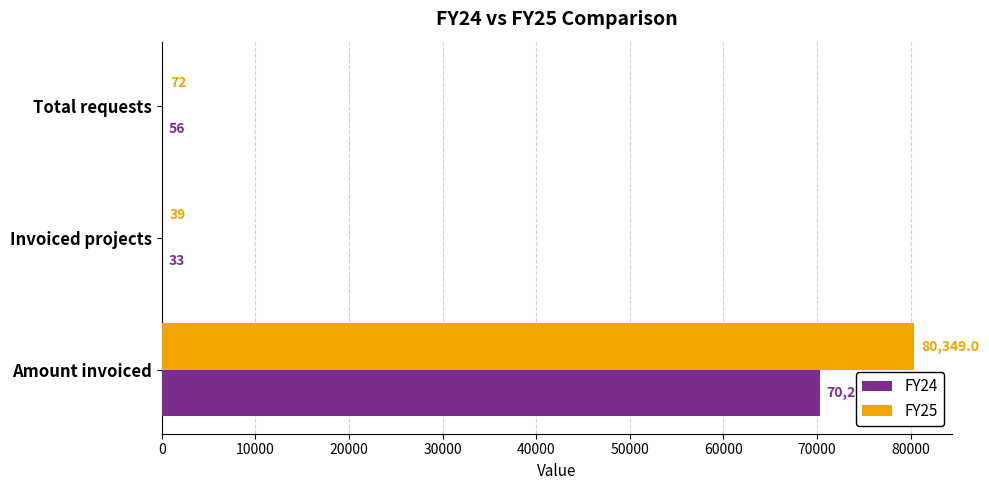

At which category is the sum across all series the highest?

Amount invoiced